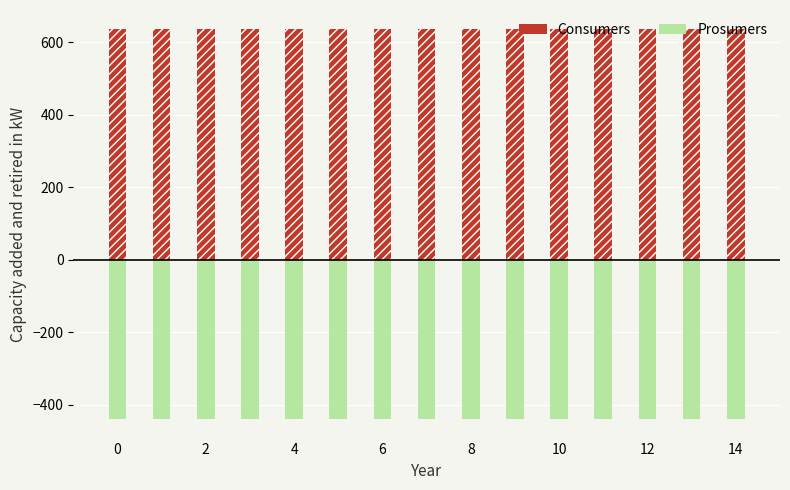

What is the value of the Prosumers bar at the 2nd from the left?

-440